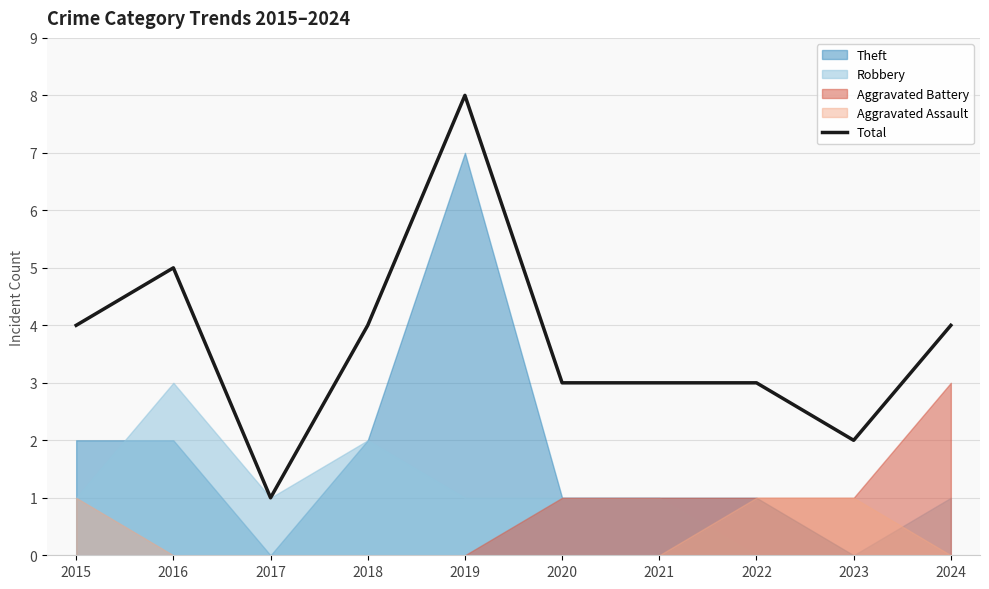

Which has a higher value, 2023 or 2021?

2021